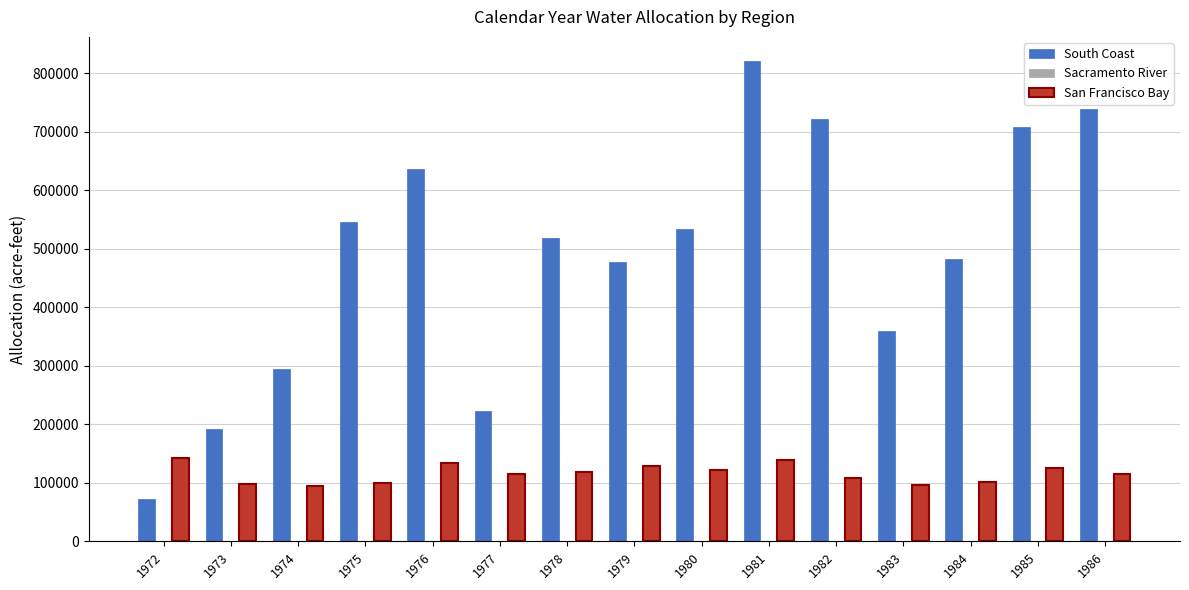

Between 1972 and 1982, which series saw the biggest shift?

South Coast